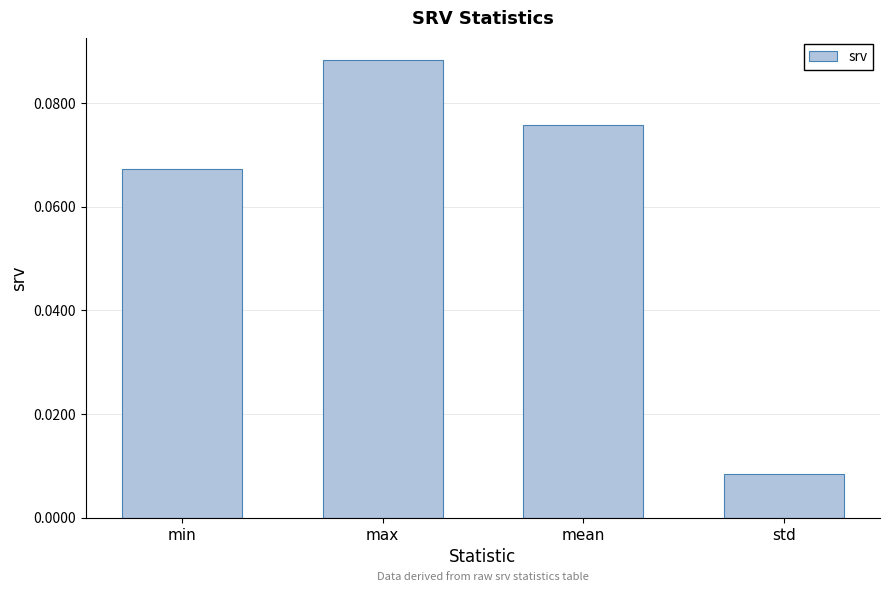

Between min and mean, which is larger?

mean